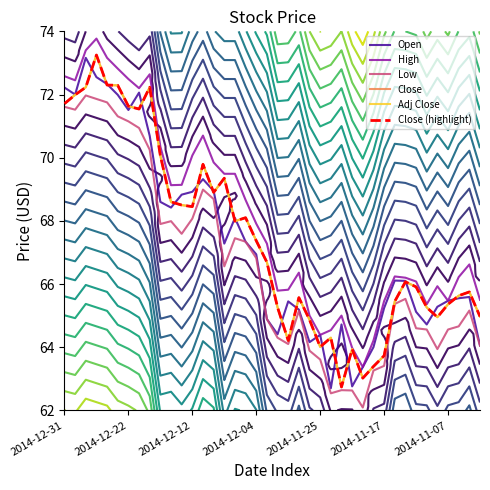

Is the value of Close at 2014-12-04 greater than the value of Low at 2014-12-12?

No